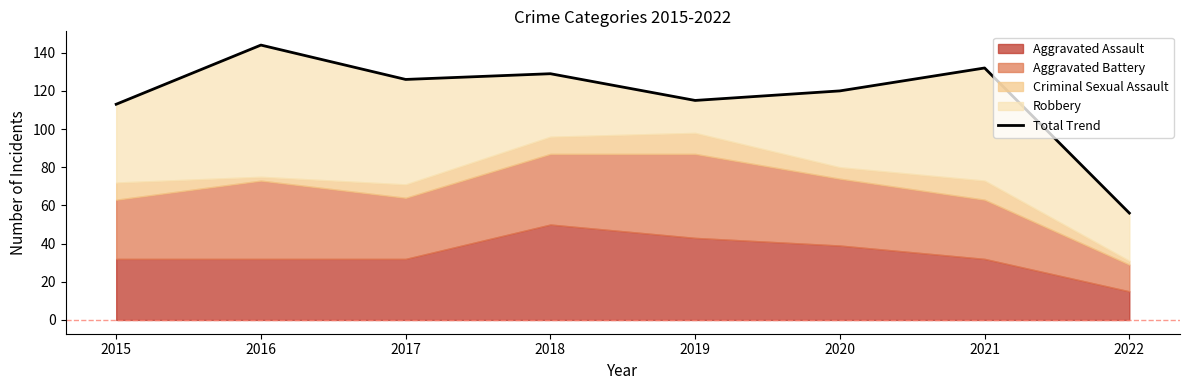

At which label does the data first exceed 126?

2016